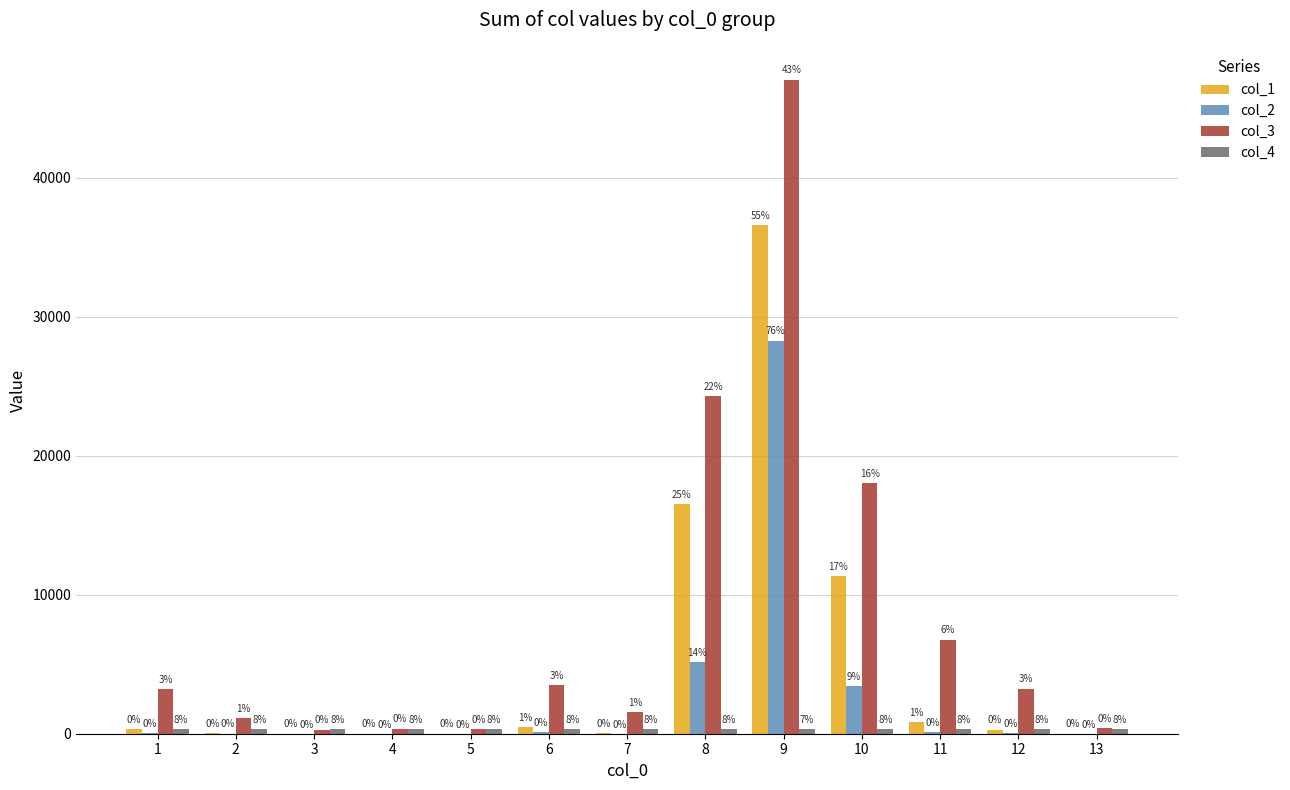

At how many categories does at least one series exceed 45037?

1